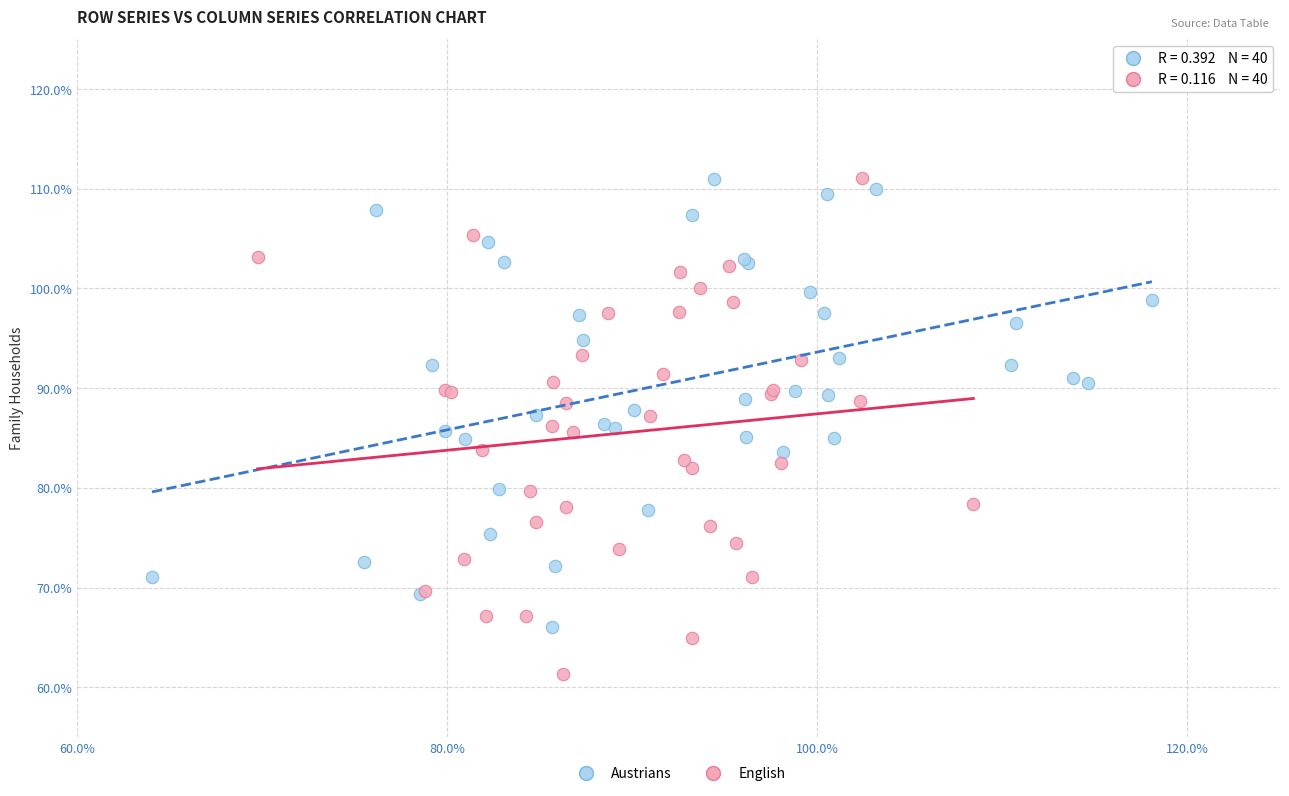

Which series contains the lowest Y value?

English